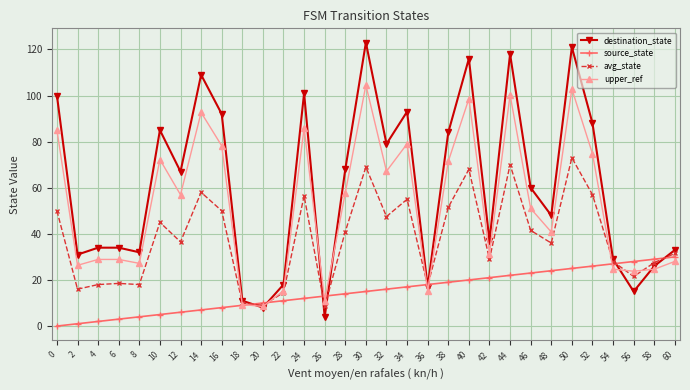

What is the average value of the upper_ref series?

52.3